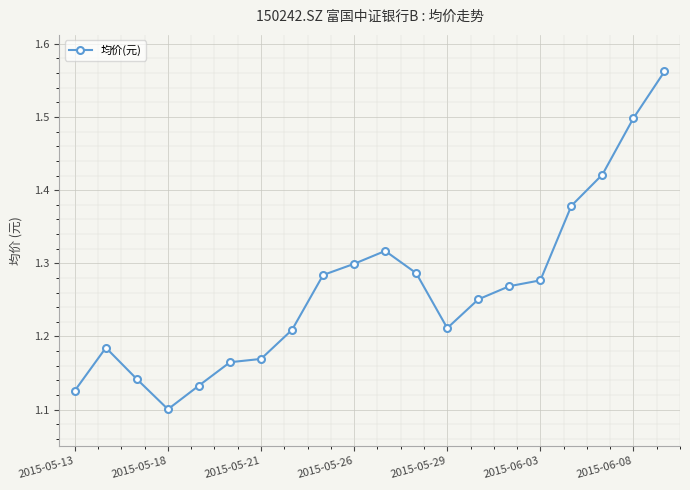

What is the difference between the maximum and second lowest values?

0.4